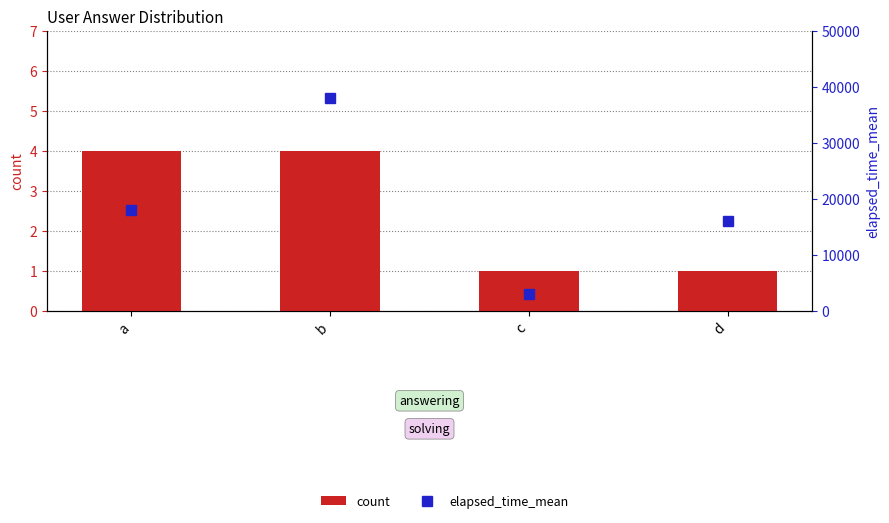

True or false: elapsed_time_mean has a value of 3721 at d.

False